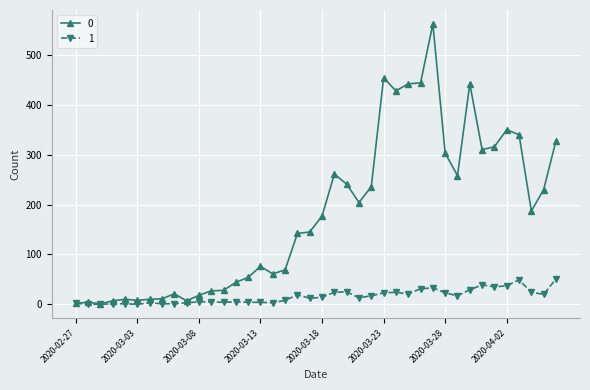

What is the greatest value displayed?

562